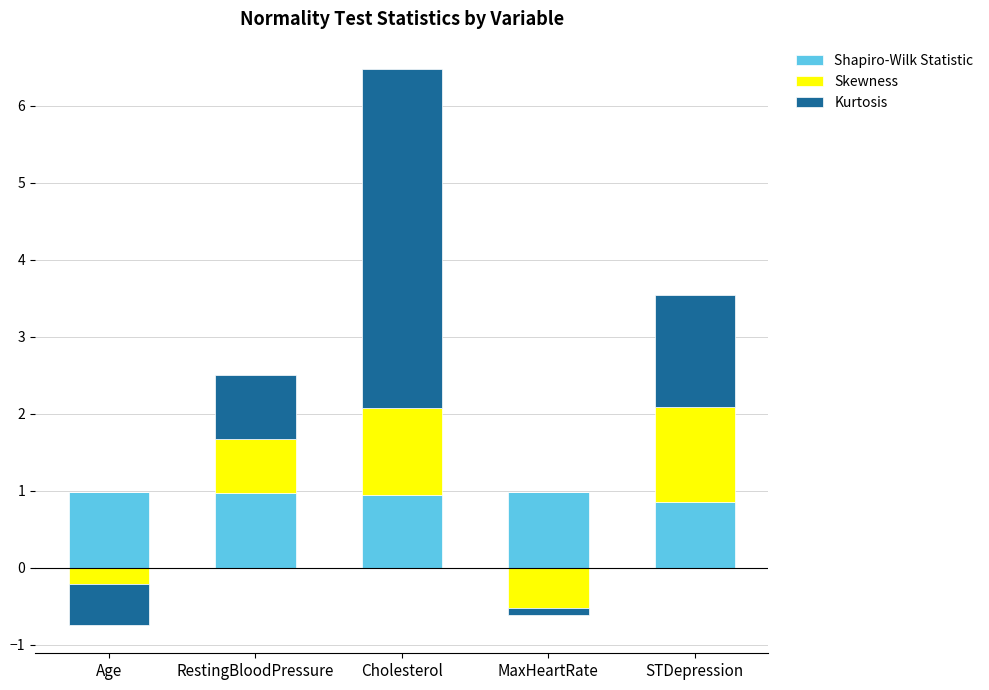

What is the total value across all series at Cholesterol?

6.5